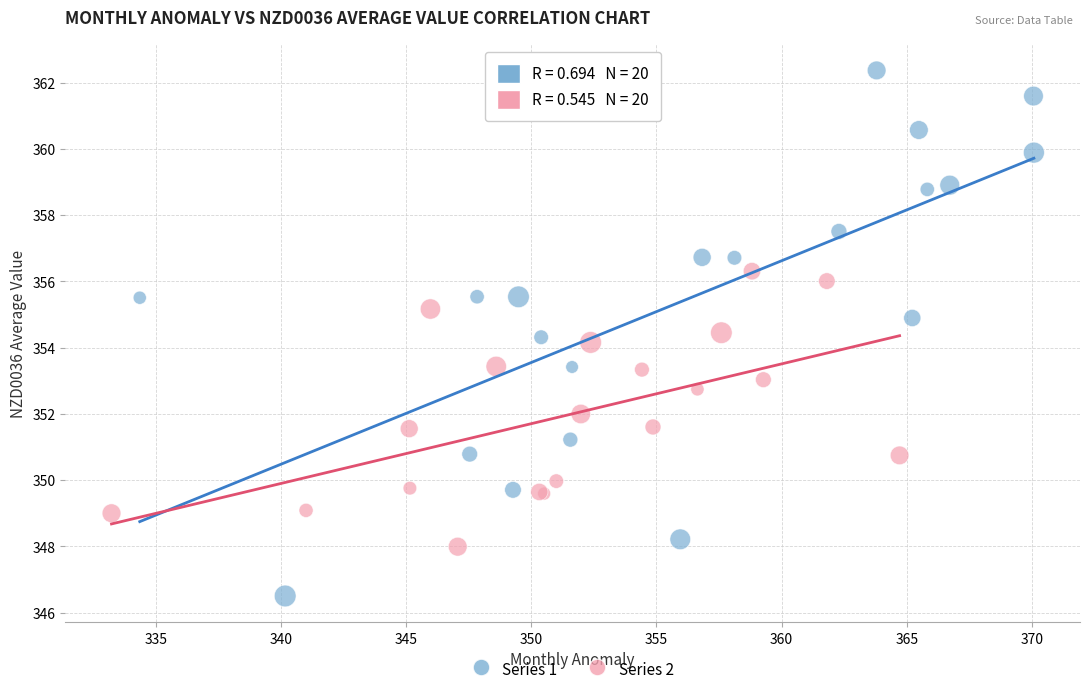

Which series contains the highest Y value?

Series 1